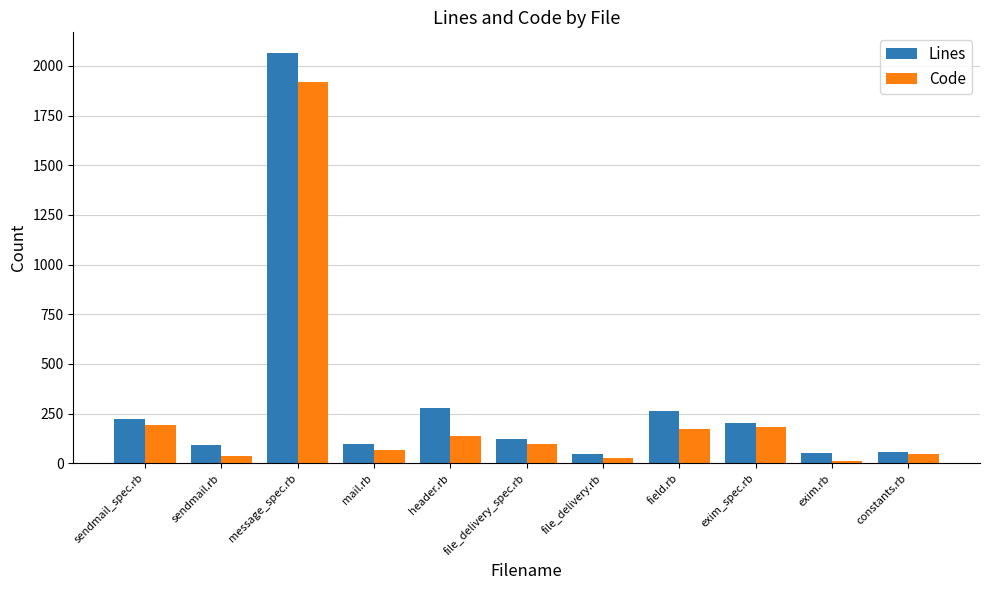

Rank the series by their maximum value, from highest to lowest.

Lines, Code